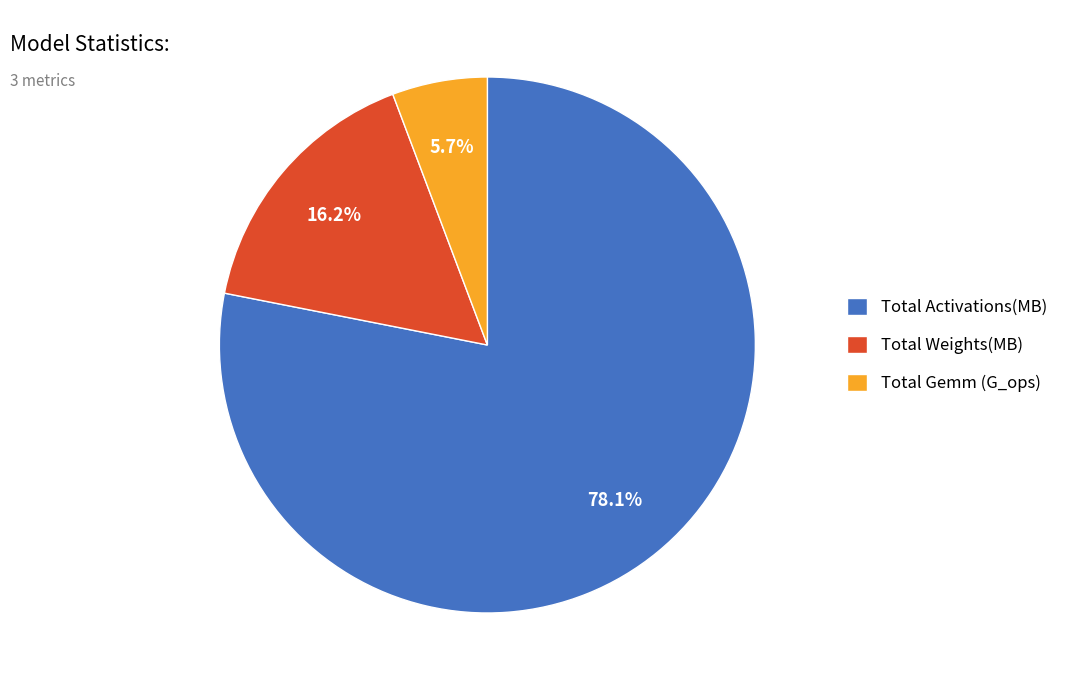

Does any single category account for the majority?

Yes